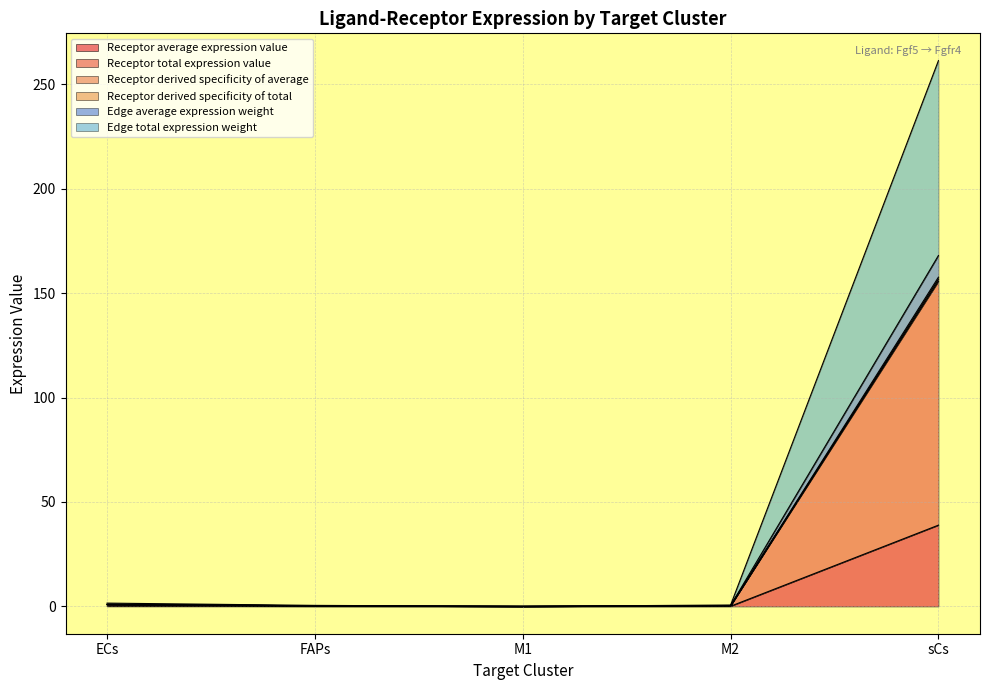

Between FAPs and M2, which series saw the biggest shift?

Edge average expression weight